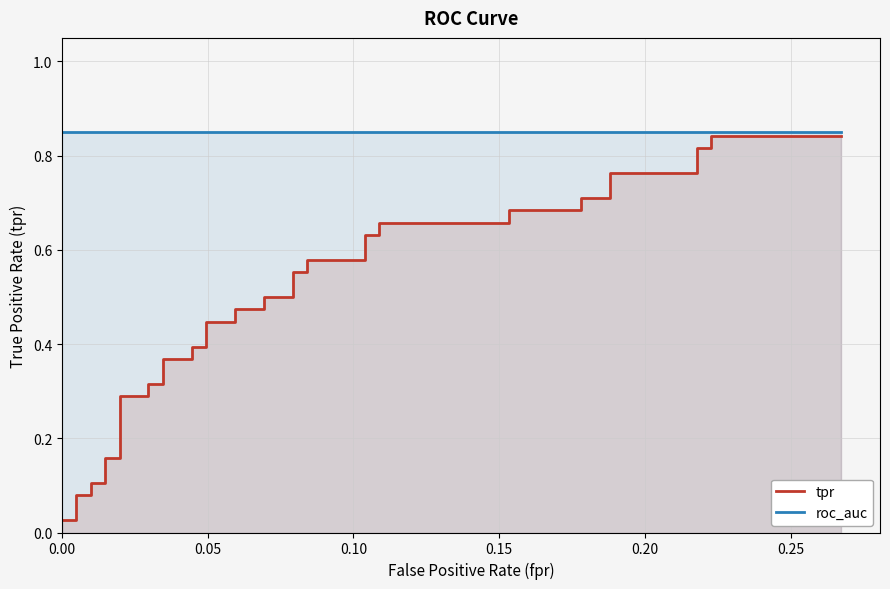

What are all the series names shown in the legend?

tpr, roc_auc